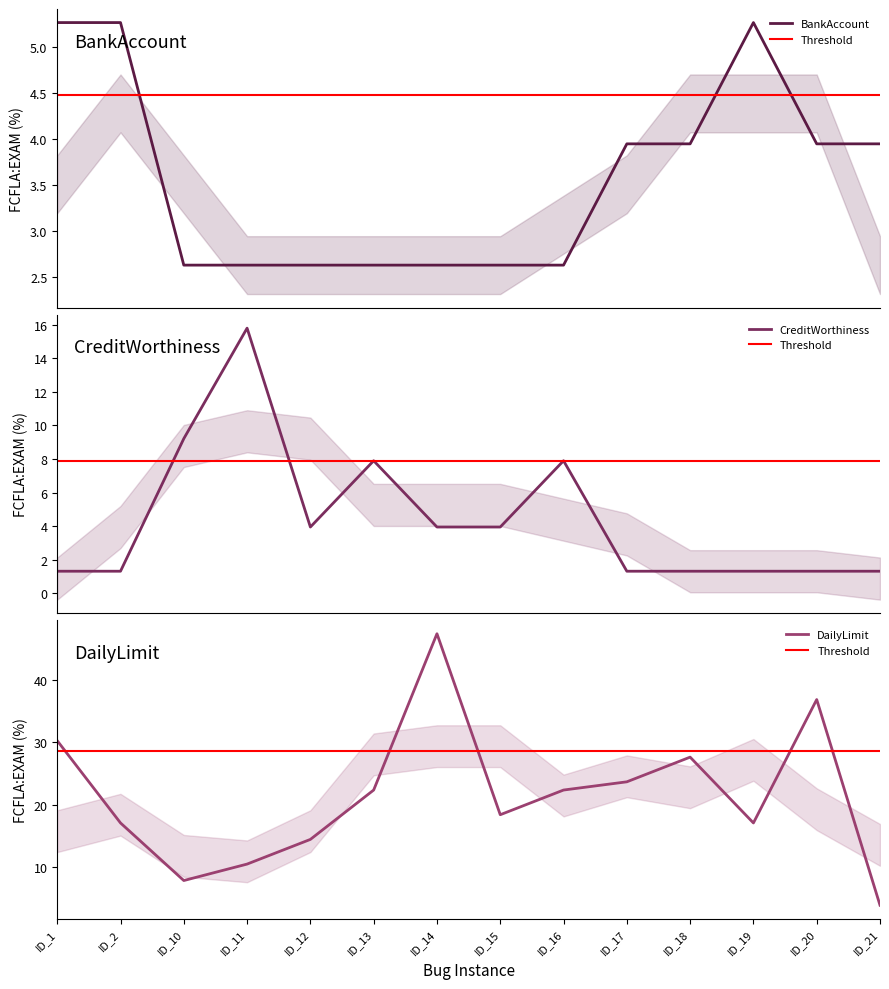

Between ID_1 and ID_14, which series saw the biggest shift?

DailyLimit